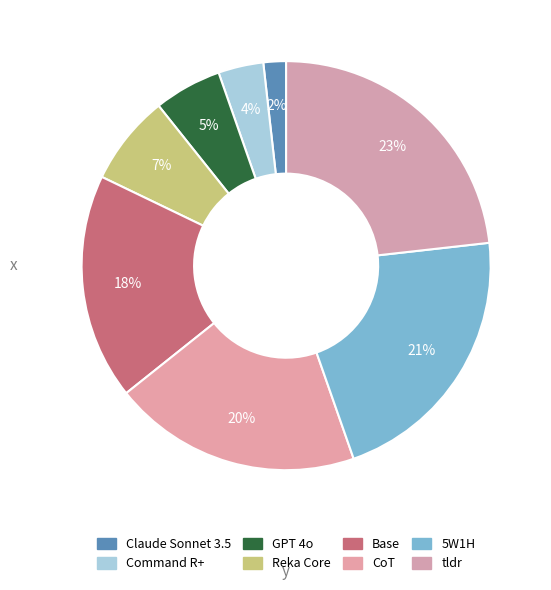

Which category has the smallest portion of the pie?

Claude Sonnet 3.5